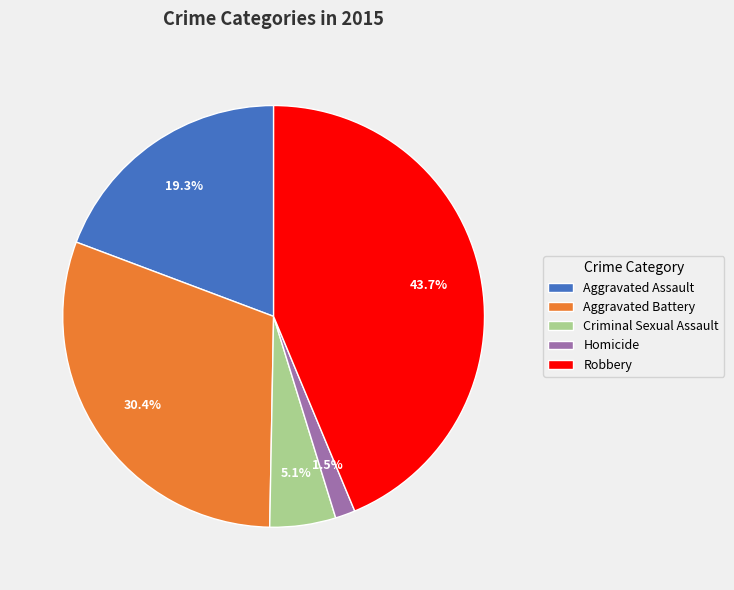

Is there any slice that represents more than half of the pie?

No